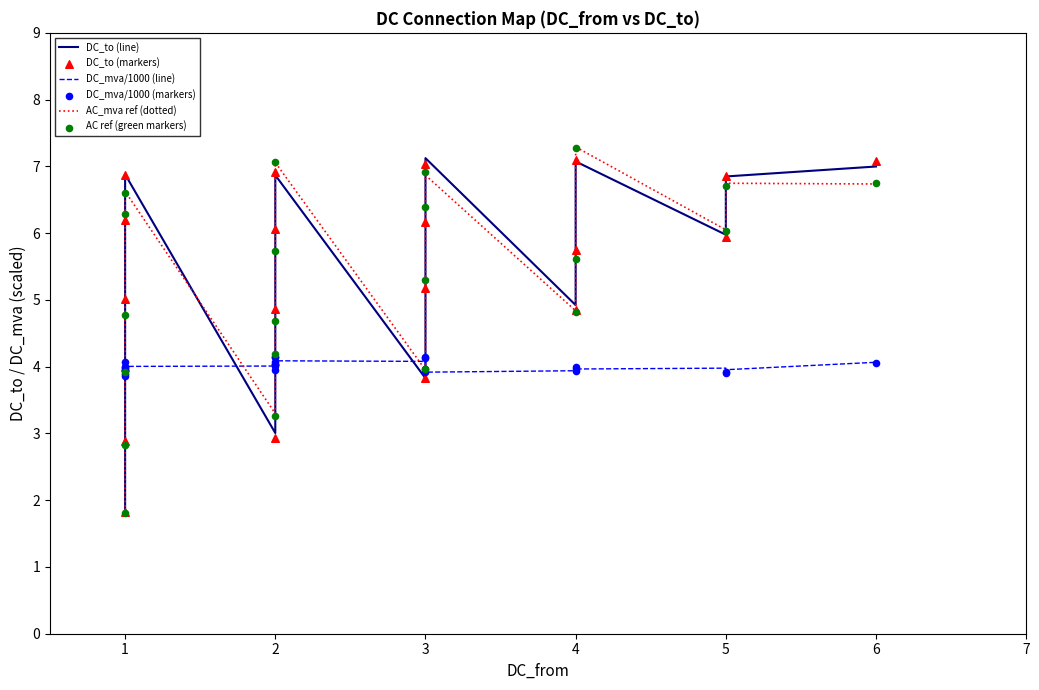

Which series reaches the maximum Y coordinate?

AC_mva ref (dotted)